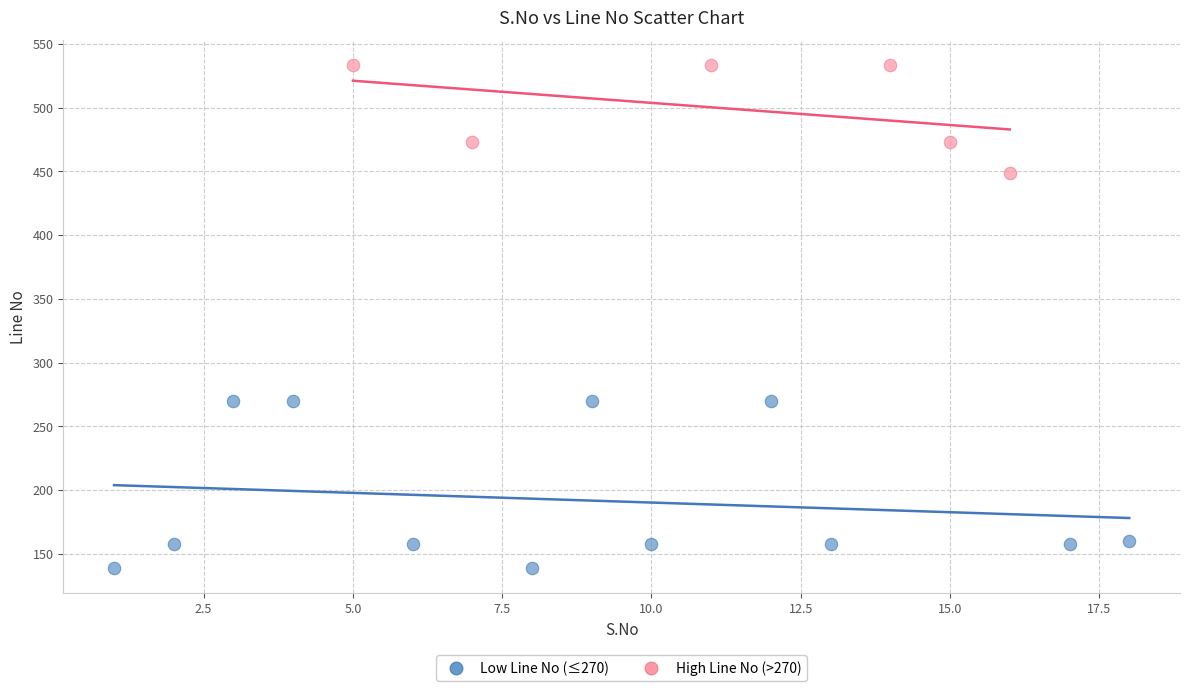

Which series reaches the maximum Y coordinate?

High Line No (>270)